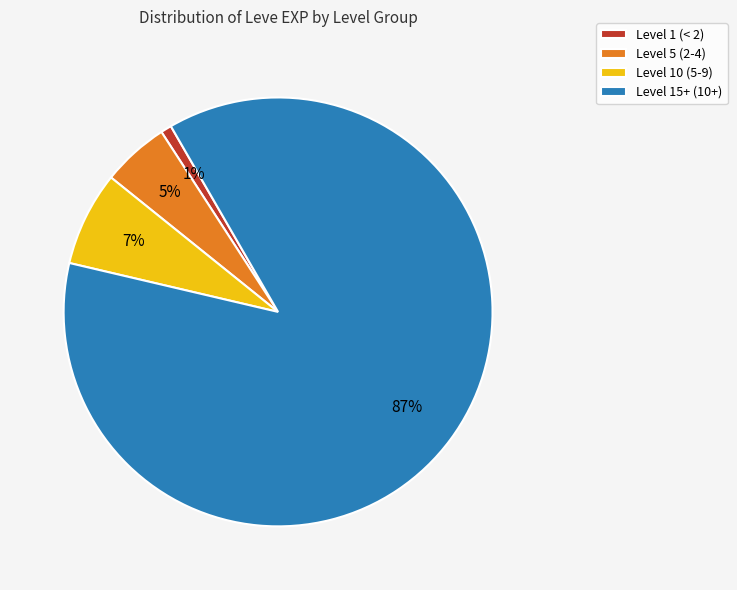

What is the largest slice in the pie chart?

Level 15+ (10+)